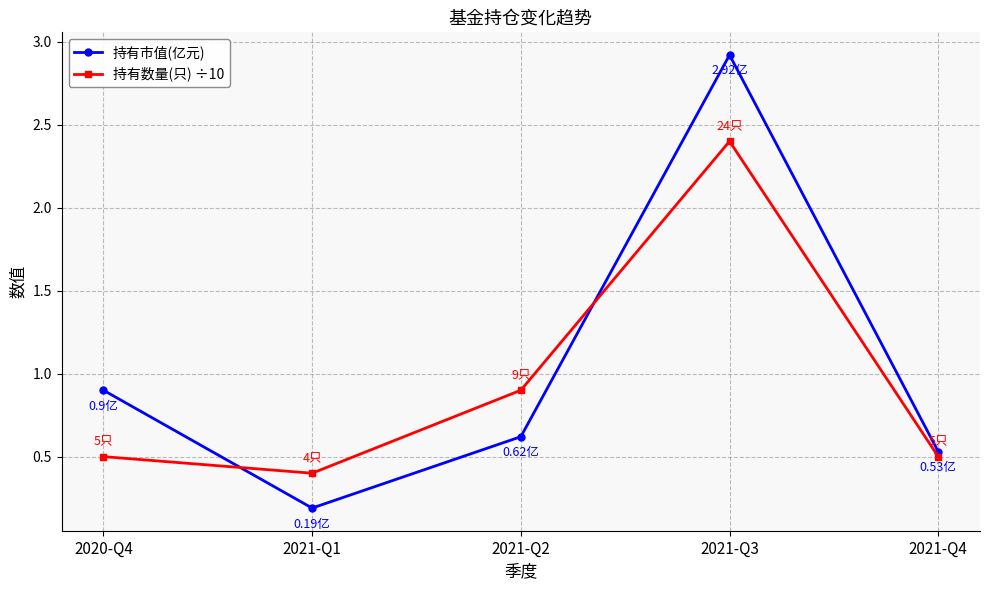

What is the label of the 3rd point from the left?

2021-Q2